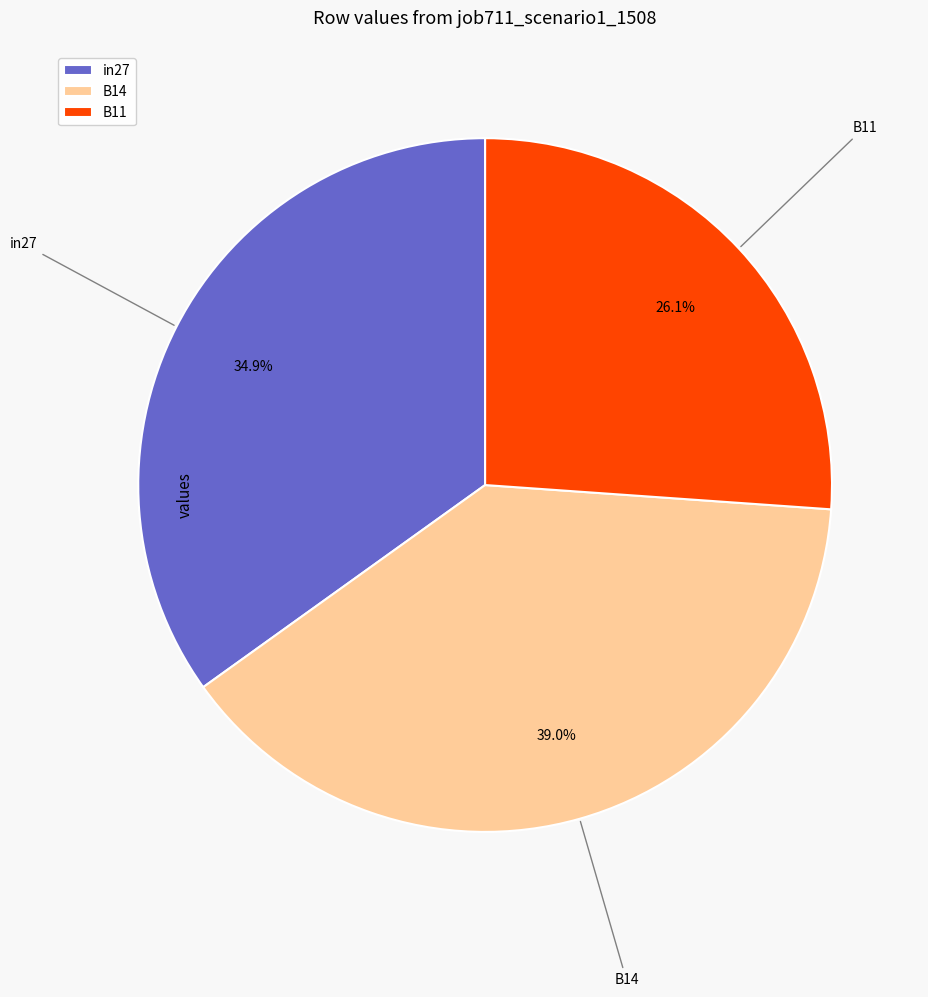

Which slice is the smallest?

B11